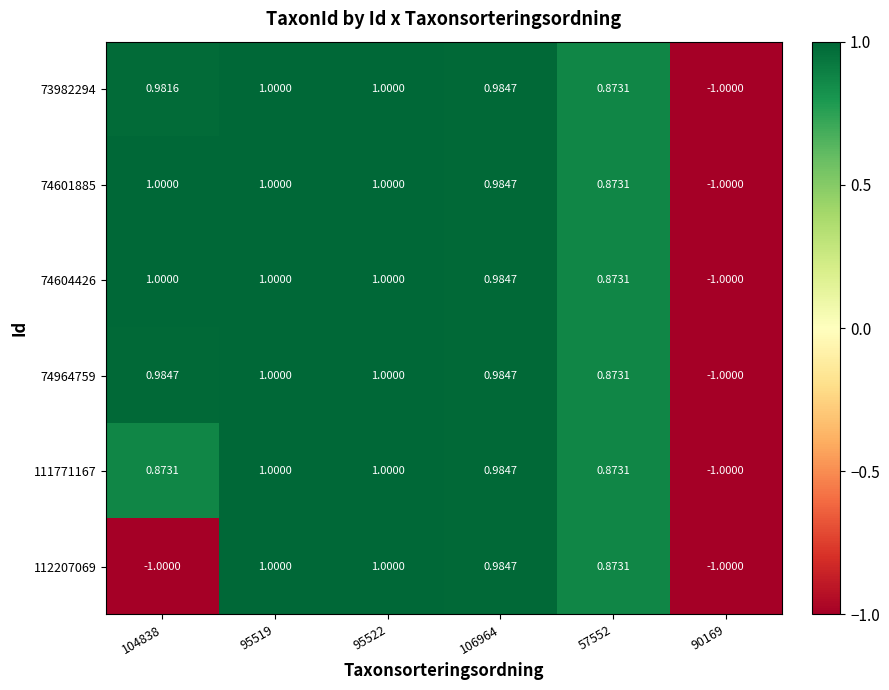

Is the value of 112207069 at 106964 greater than the value of 73982294 at 57552?

Yes